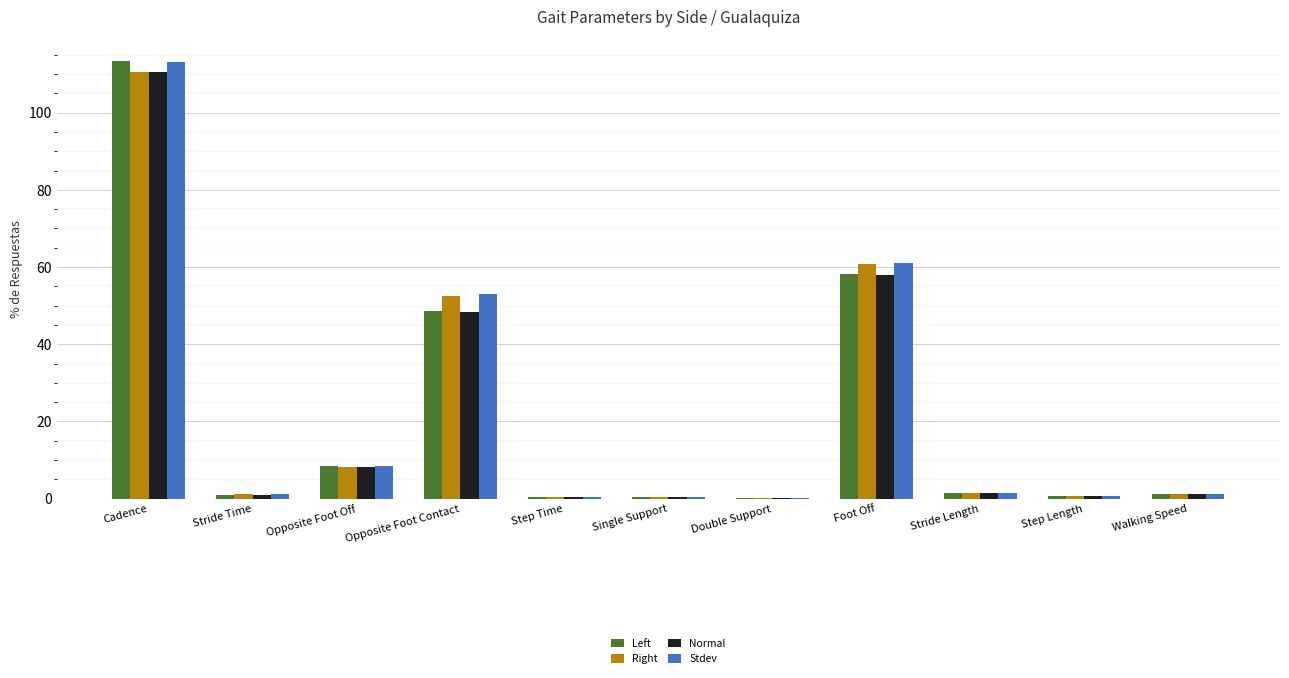

Are the bars grouped side by side (vs. stacked)?

Yes